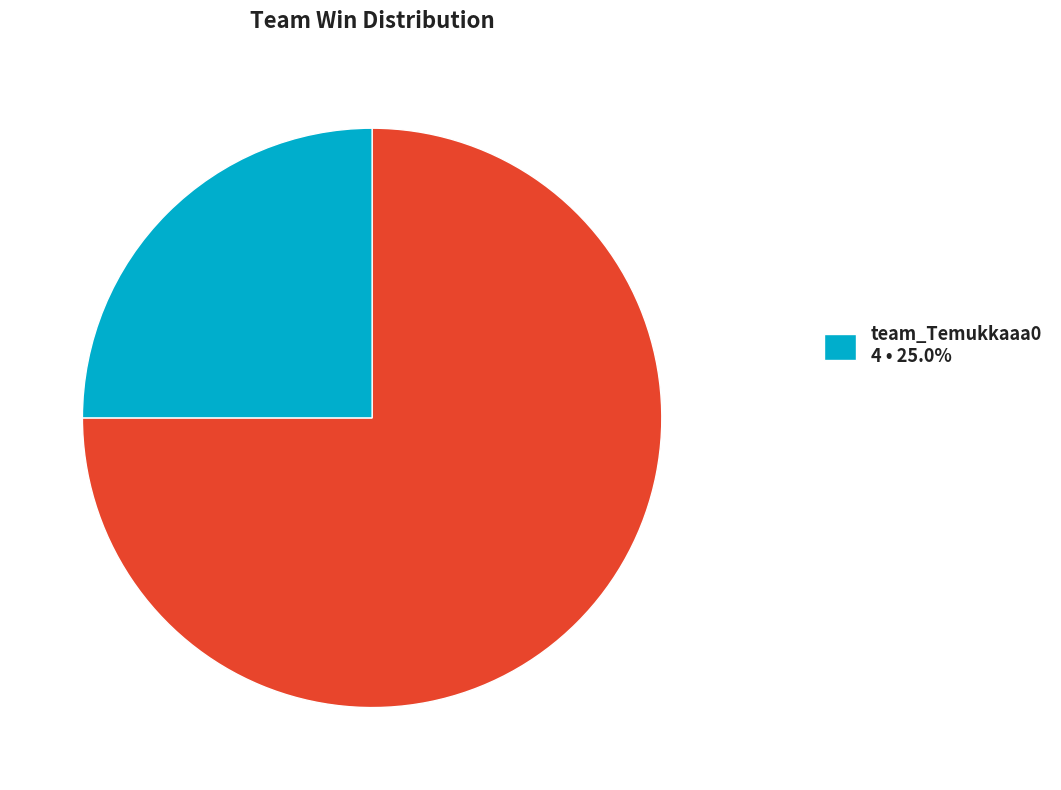

Is there any slice that represents more than half of the pie?

Yes